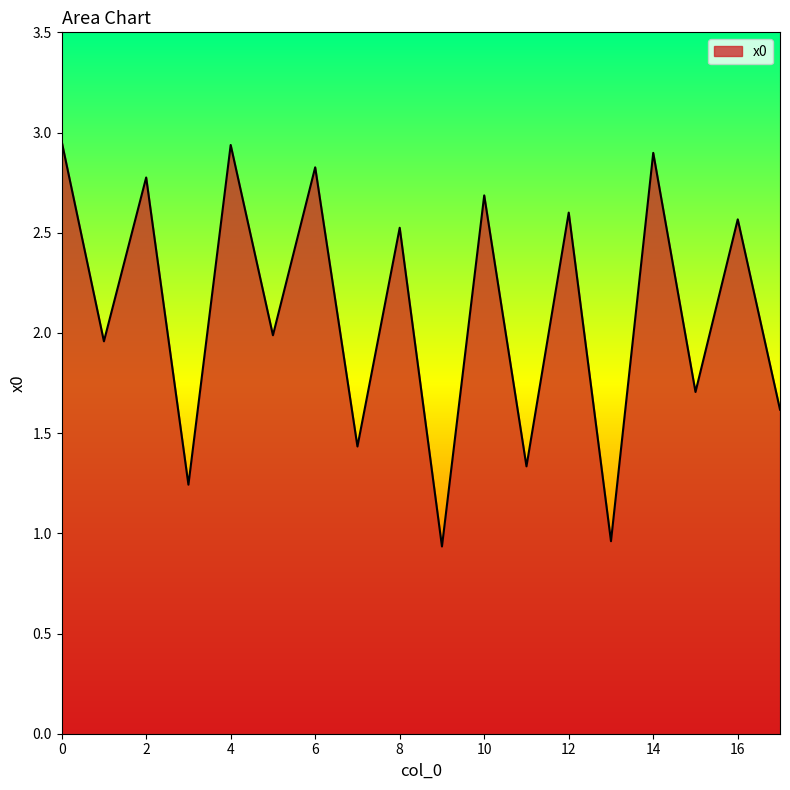

What is the sum of all values?

37.9